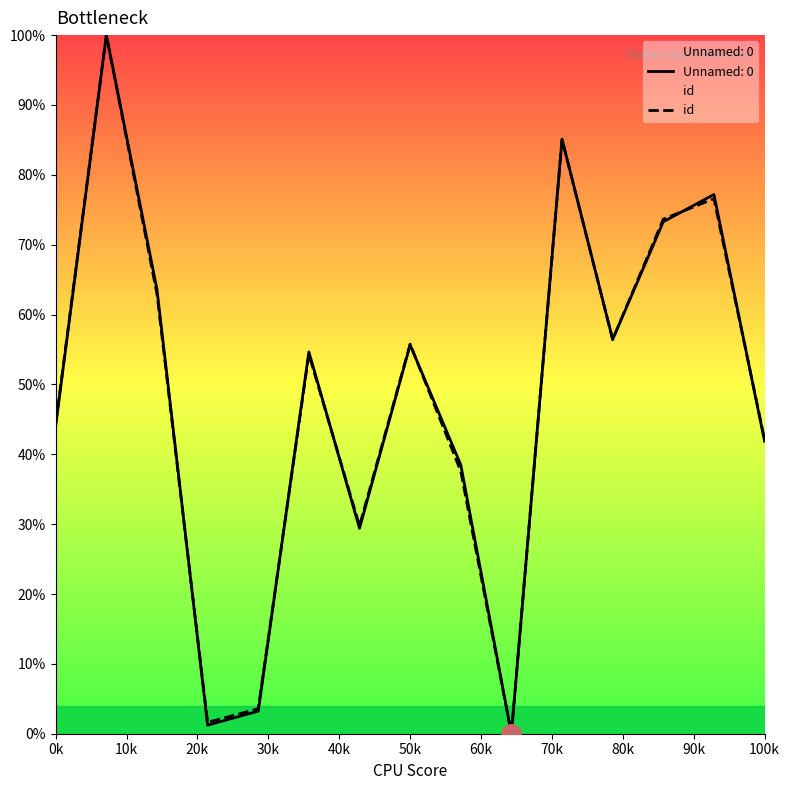

Reading right to left, extract all data points from this chart.

42.1	76.6	73.7	56.4	85.0	0.0	37.6	55.8	29.8	54.3	3.6	1.6	62.9	100.0	44.4